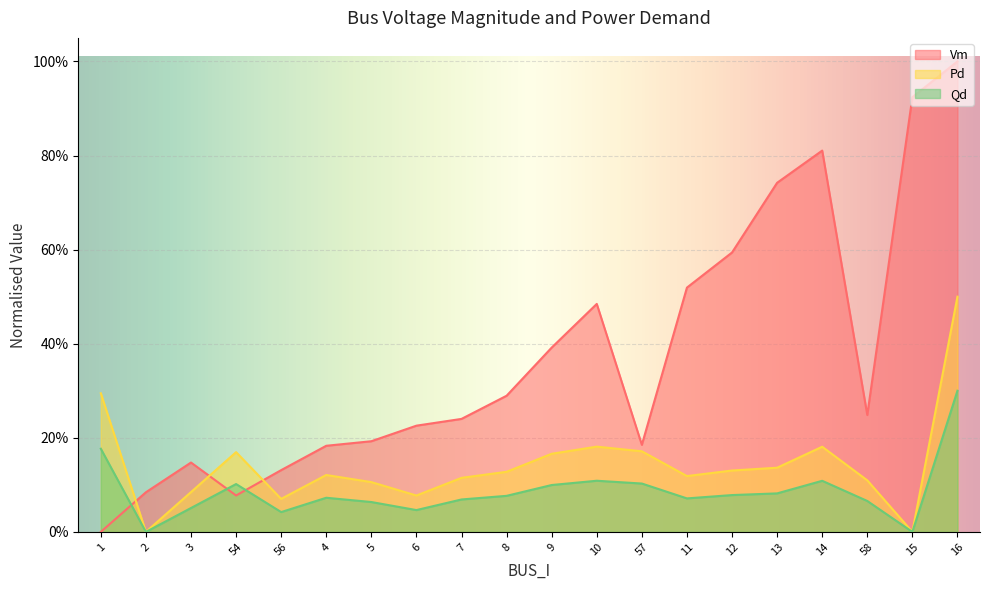

In Pd, how many points are higher than both neighbors (excluding endpoints)?

4